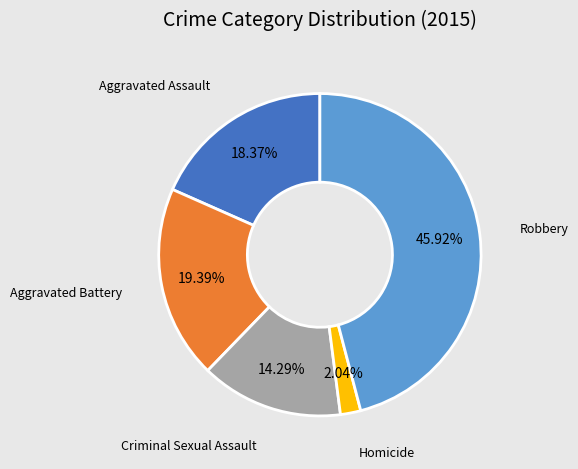

How many segments does this pie chart have?

5